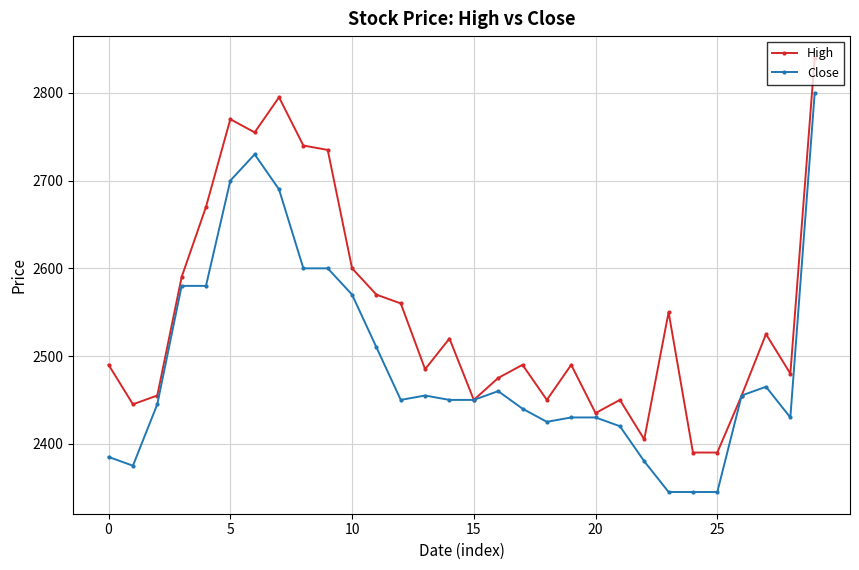

How many lines are shown in the chart?

2